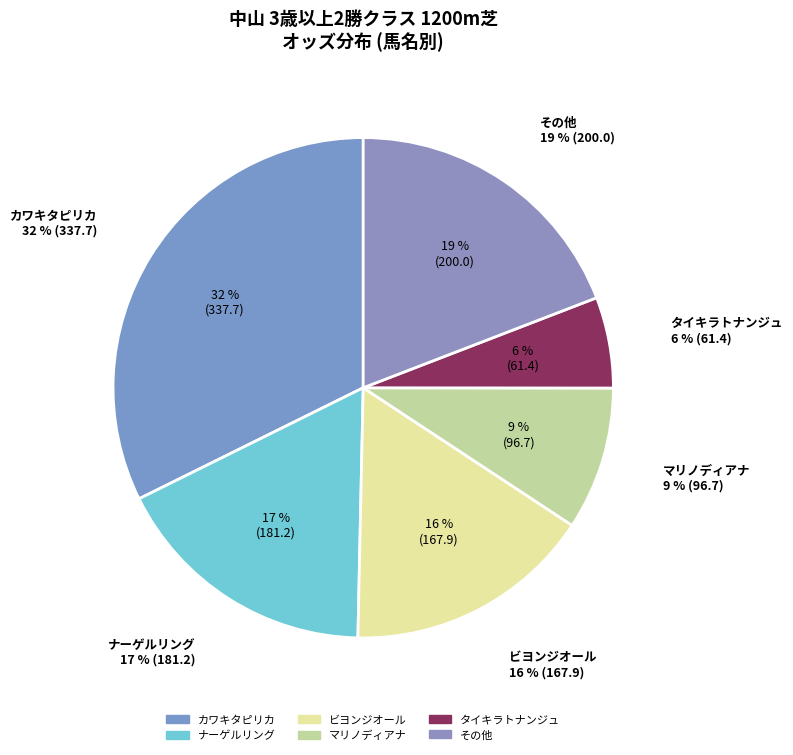

What percentage is the ナーゲルリング slice, to the nearest percent?

17%